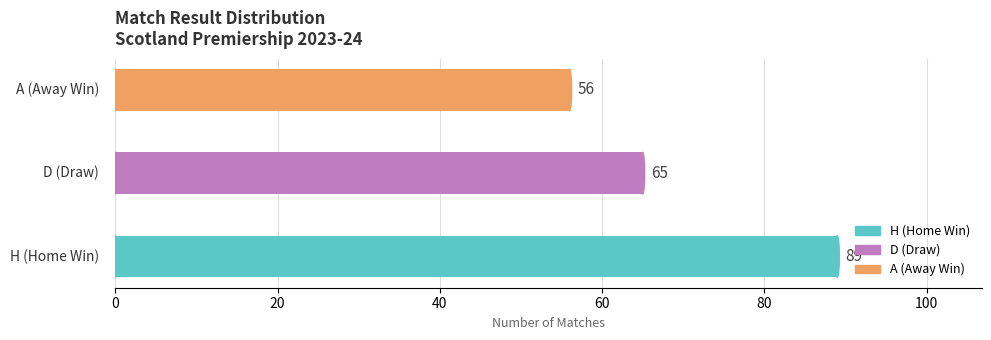

What is the sum of all values?

210